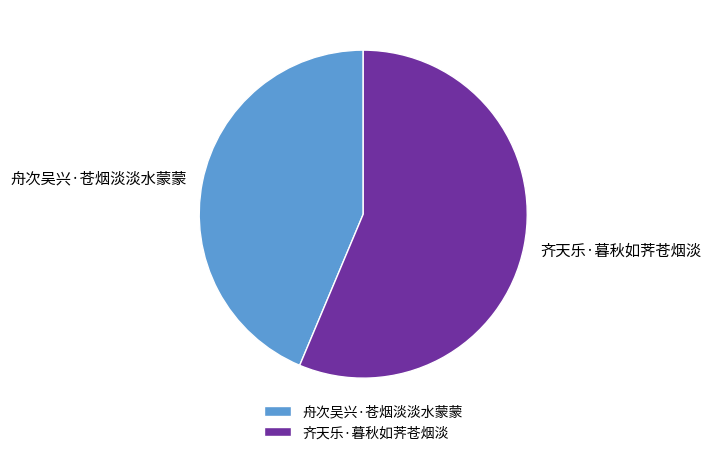

What is the smallest slice in the pie chart?

舟次吴兴·苍烟淡淡水蒙蒙